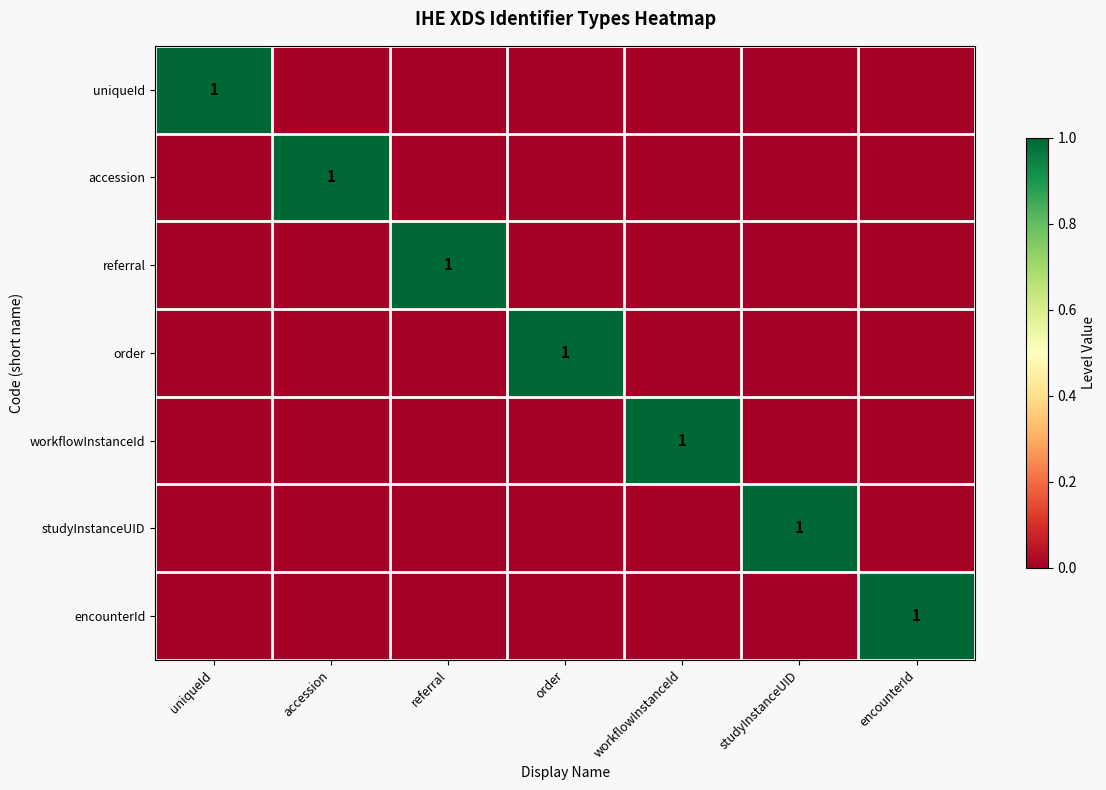

What is the difference between the maximum and second lowest values in the accession series?

1